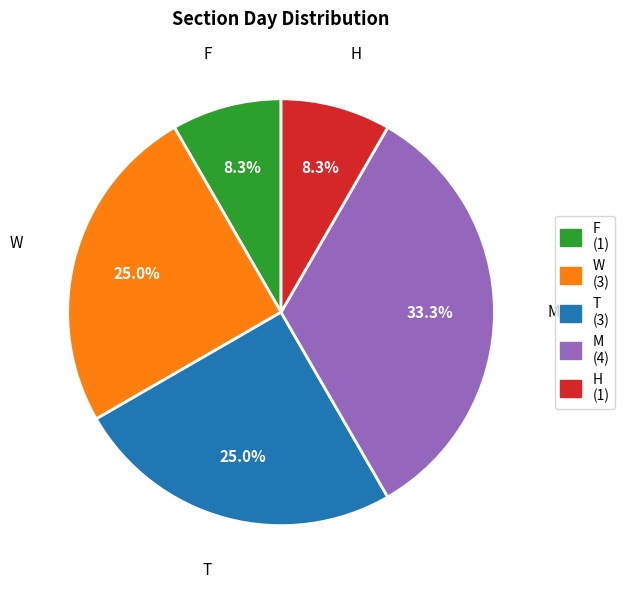

Which has a higher value, M or W?

M